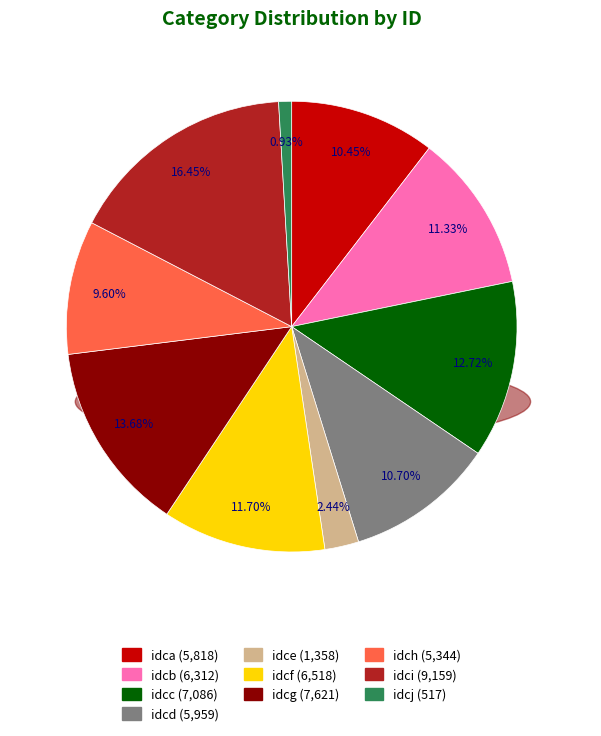

To the nearest percent, what is the difference between the idcj and idci slice percentages?

16%